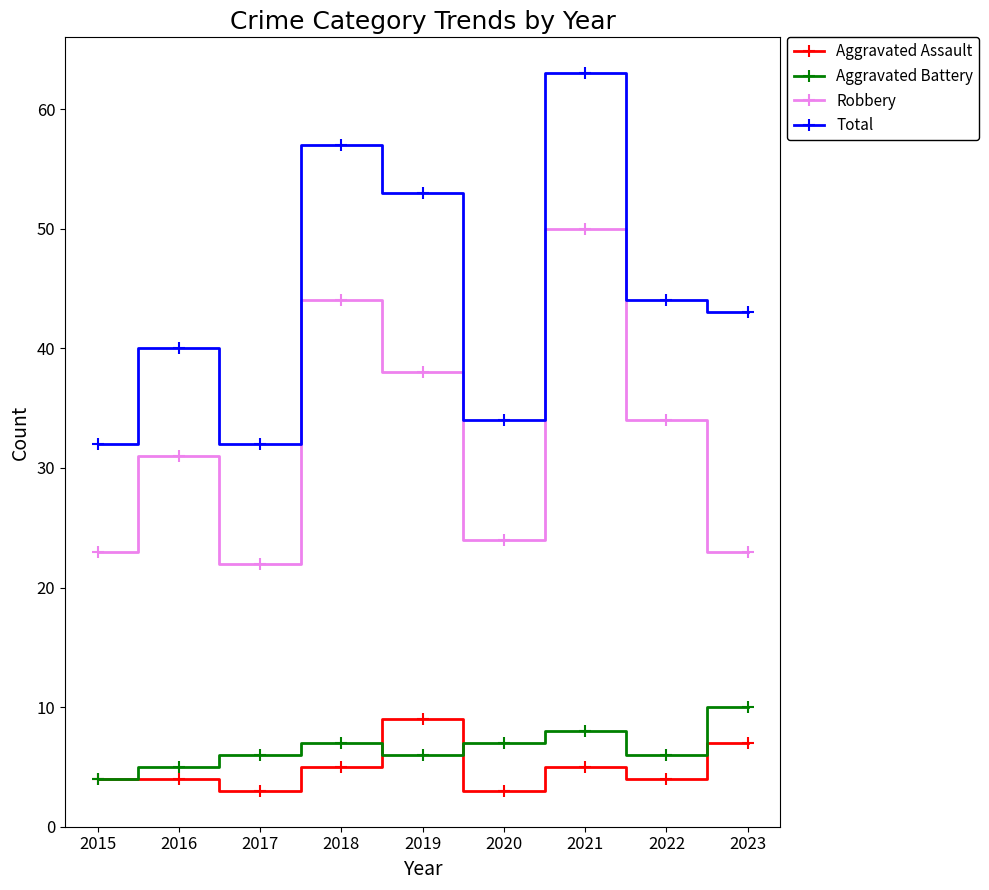

What is the value of the Total point at the 7th from the left?

63